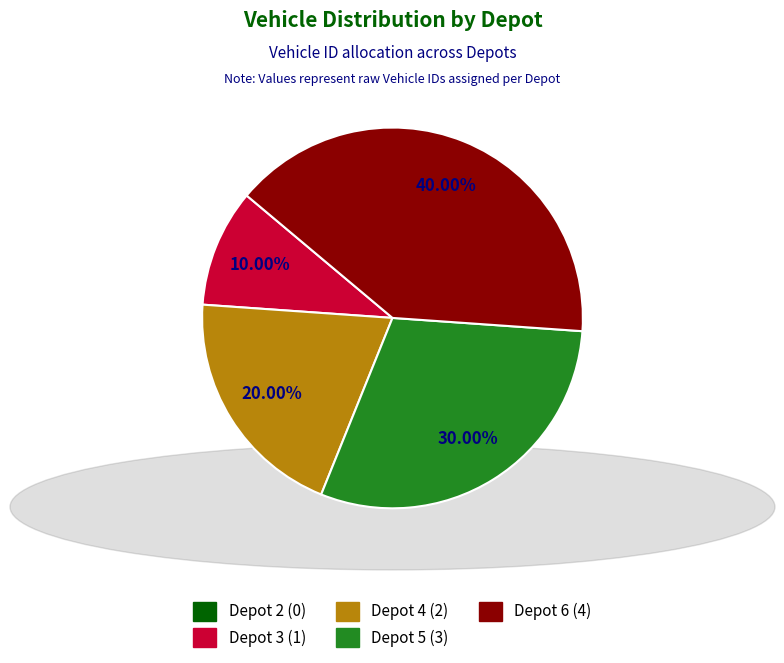

To the nearest percent, what is the combined percentage of Depot 5 and Depot 6?

70%